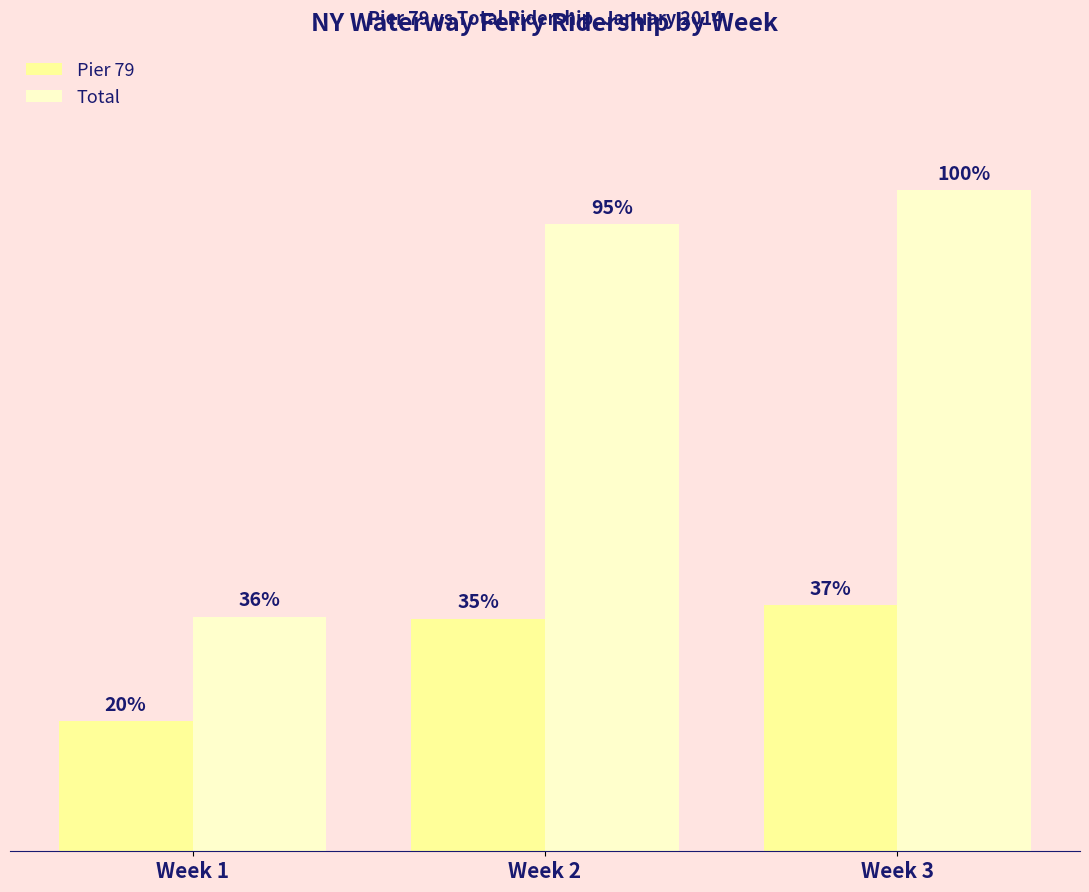

Which series changed the most between Week 1 and Week 3?

Total